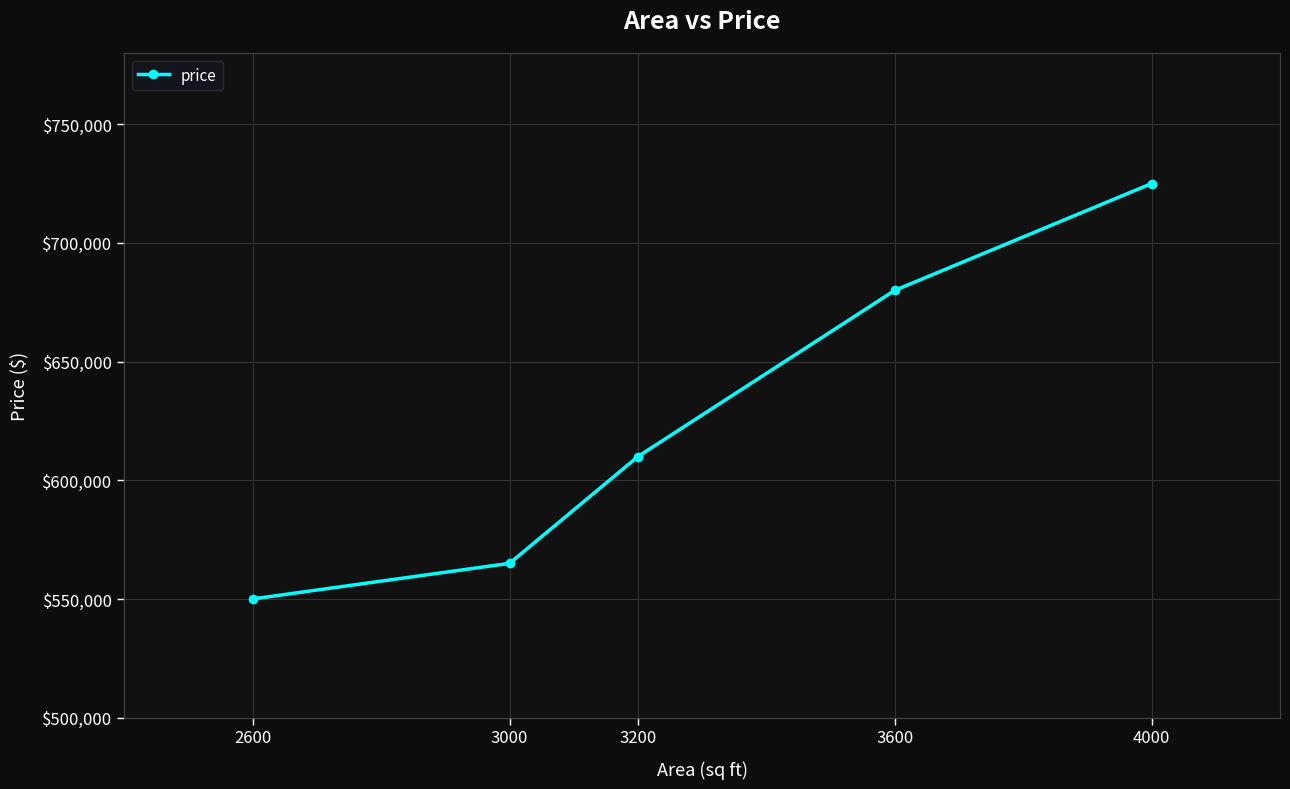

Rank the categories by value from highest to lowest.

4000, 3600, 3200, 3000, 2600